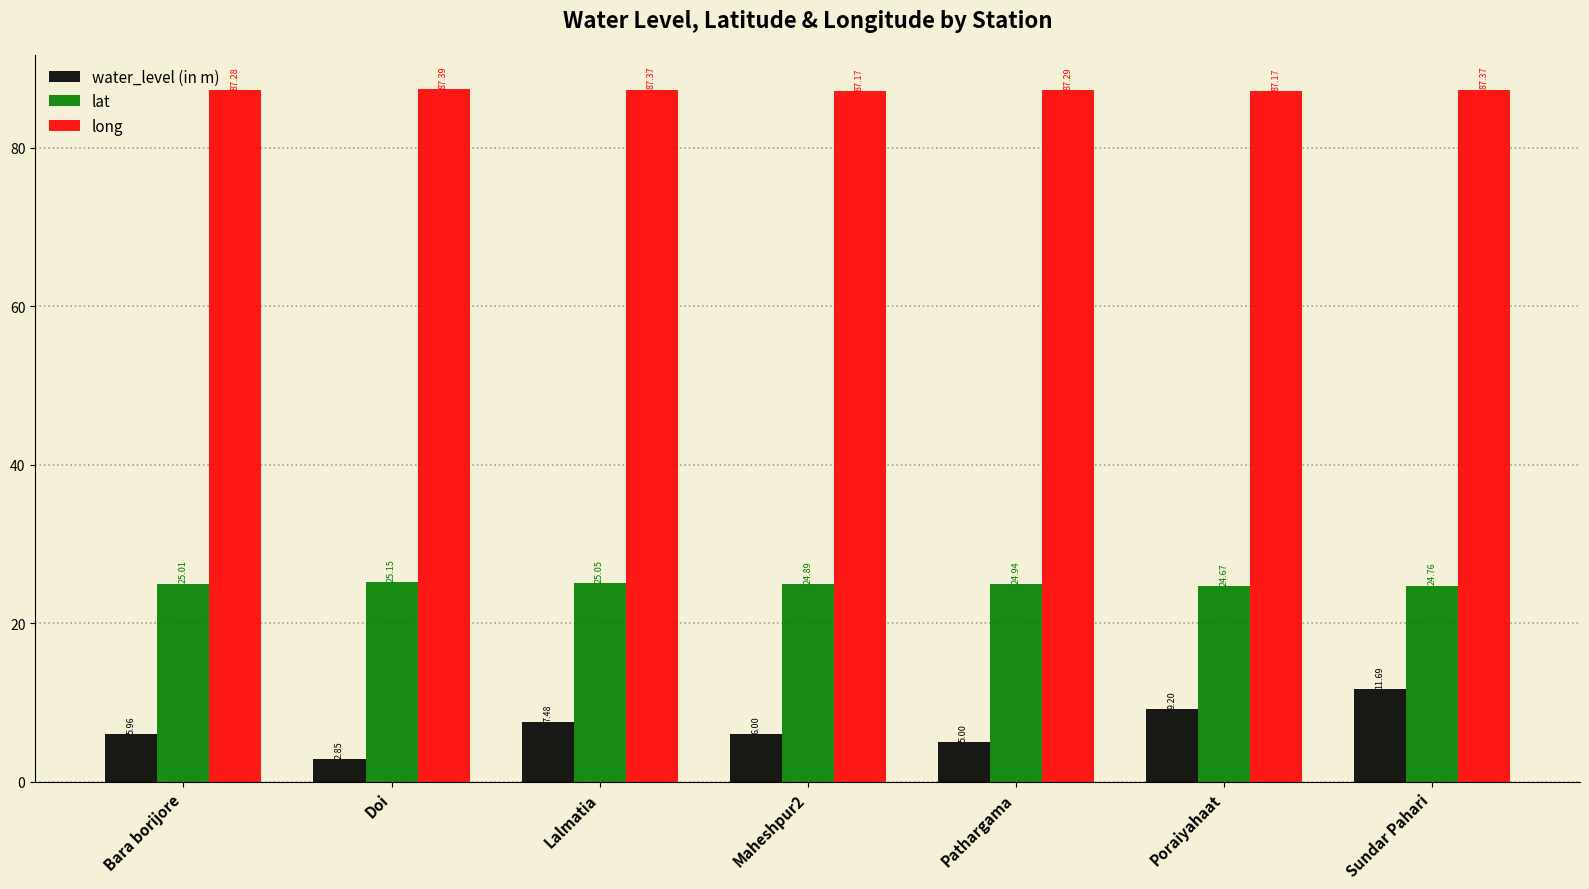

Count the long values in the range 87 to 88.

7